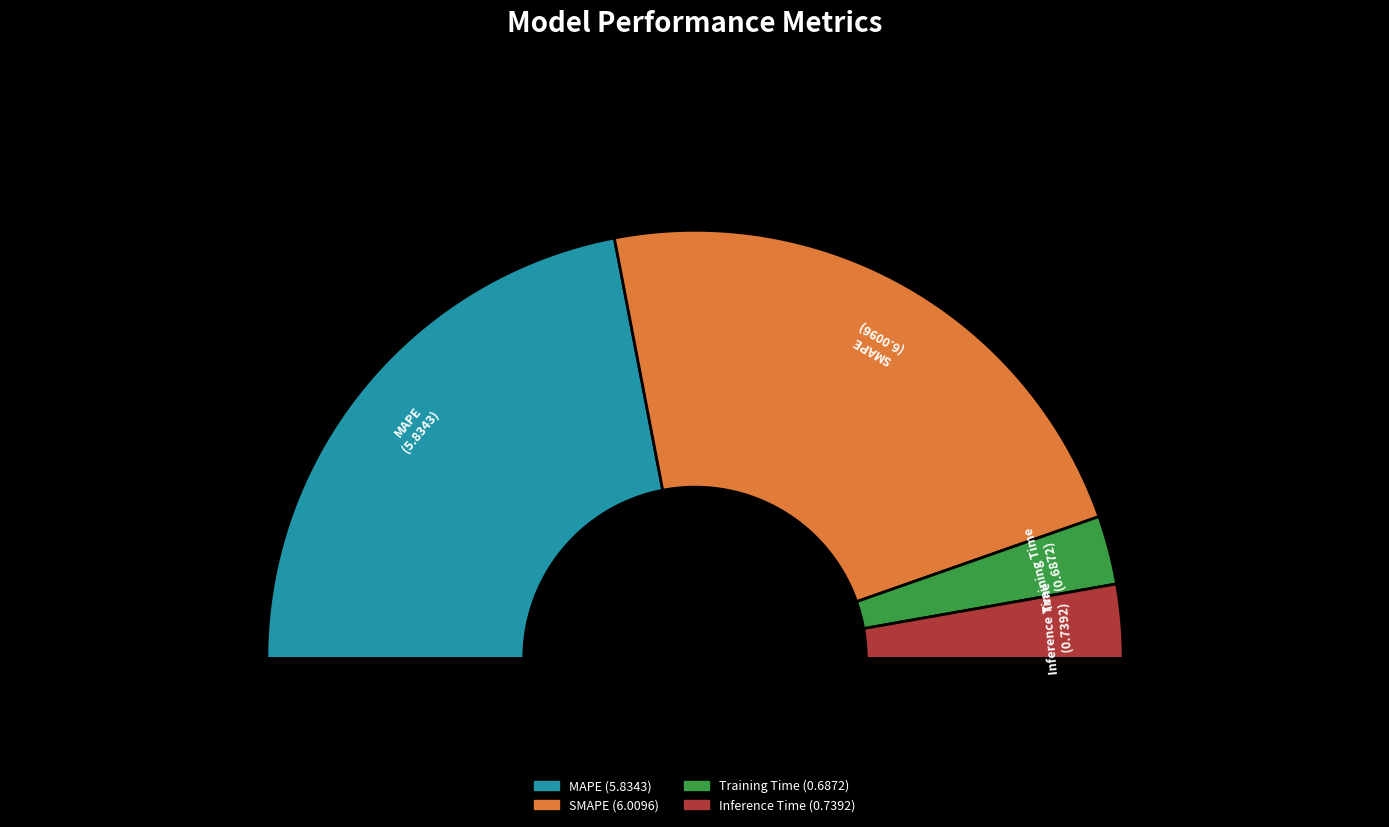

Does MAPE represent more than half of the total?

No